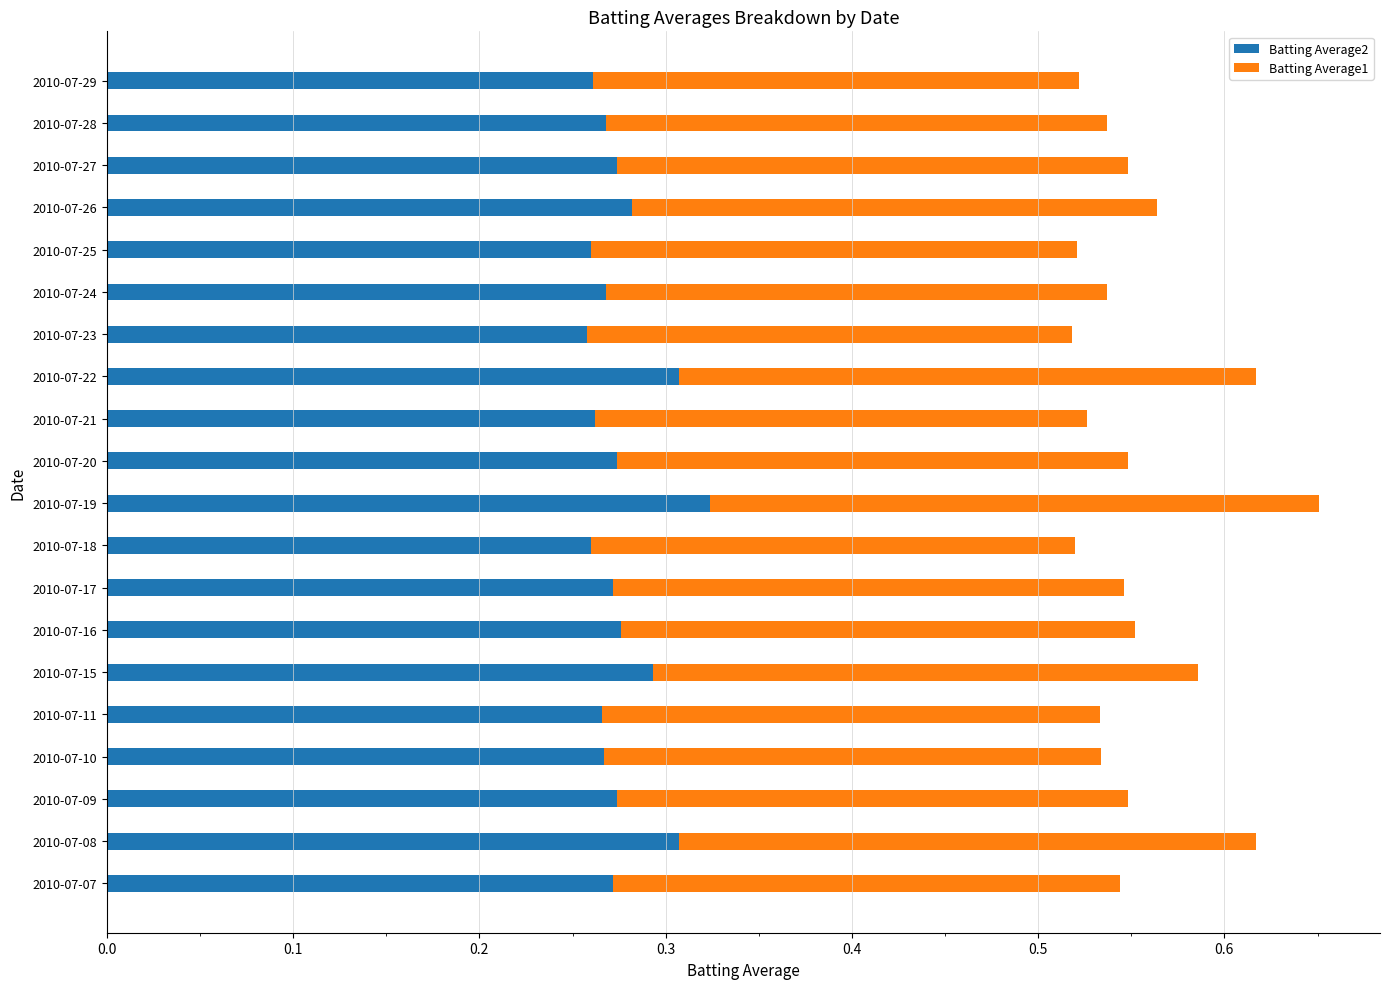

Which category has the highest value in the Batting Average2 series?

2010-07-19